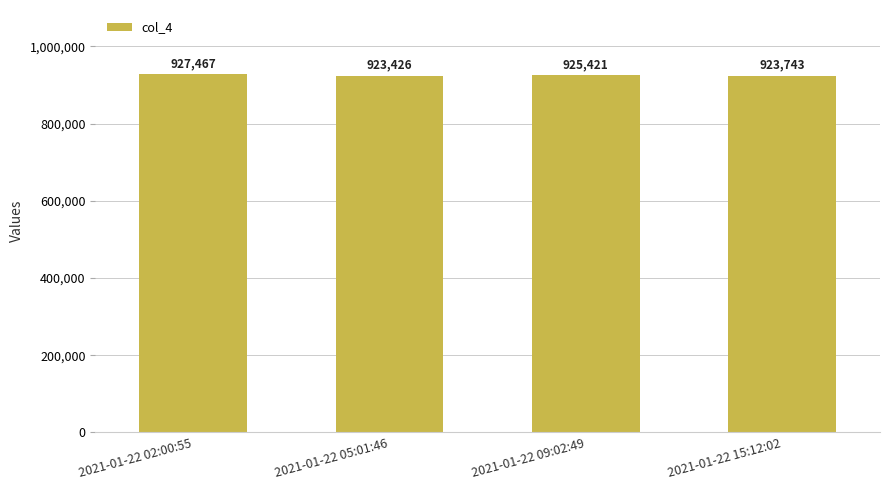

What is the label of the 1st bar from the right?

2021-01-22 15:12:02